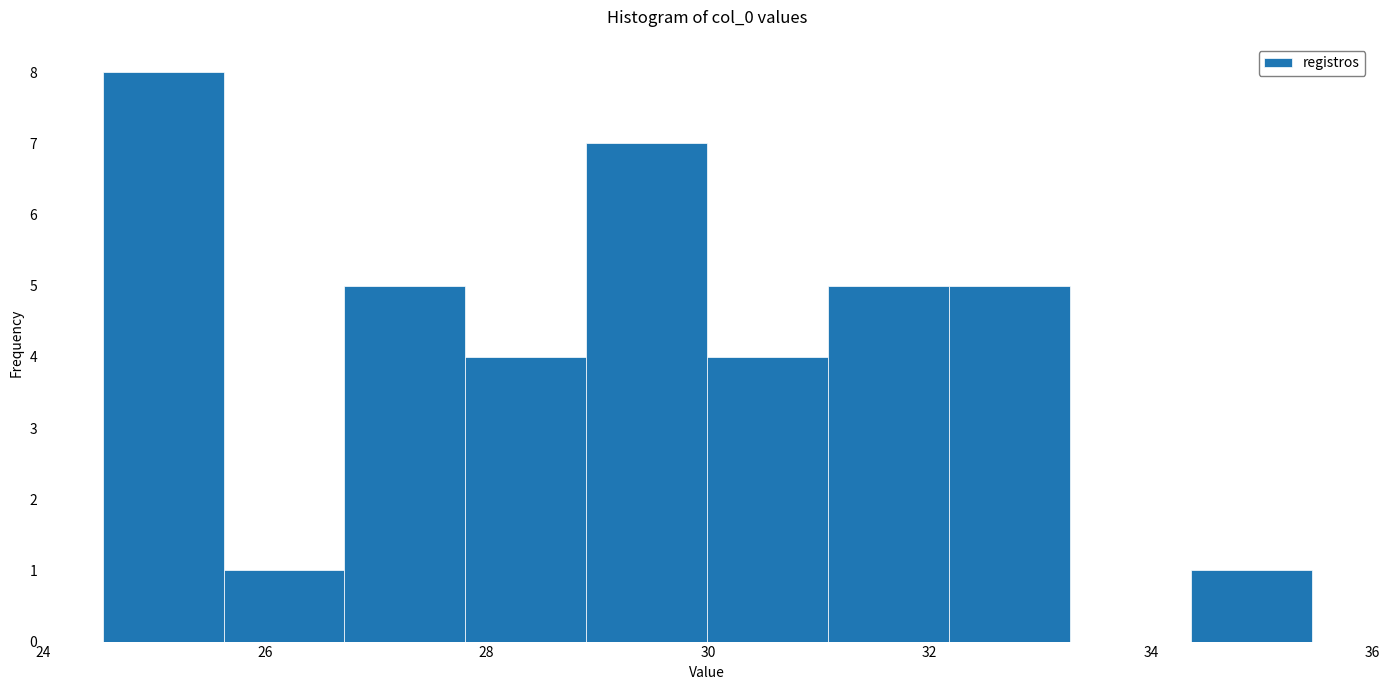

How tall is the bar that spans 26.8 to 27.8 on the x-axis? Neither the bar edges nor the heights are printed on the chart, so give them approximately, as read against the axes.

5